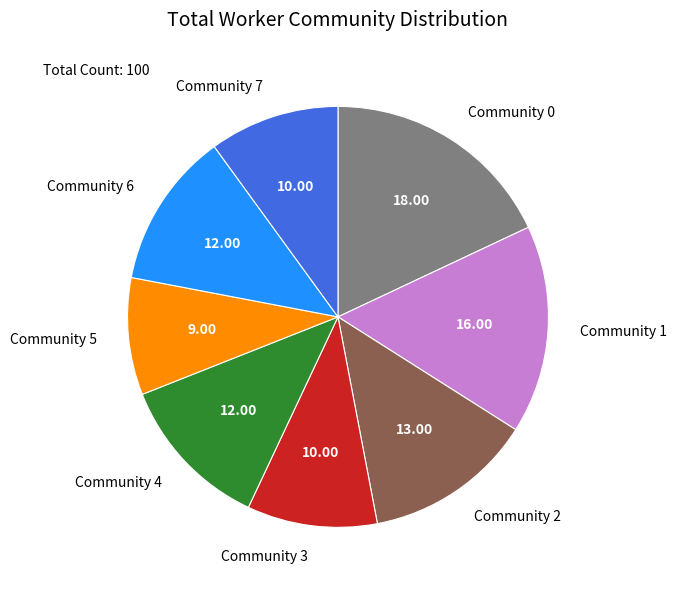

Count the number of slices in the pie.

8